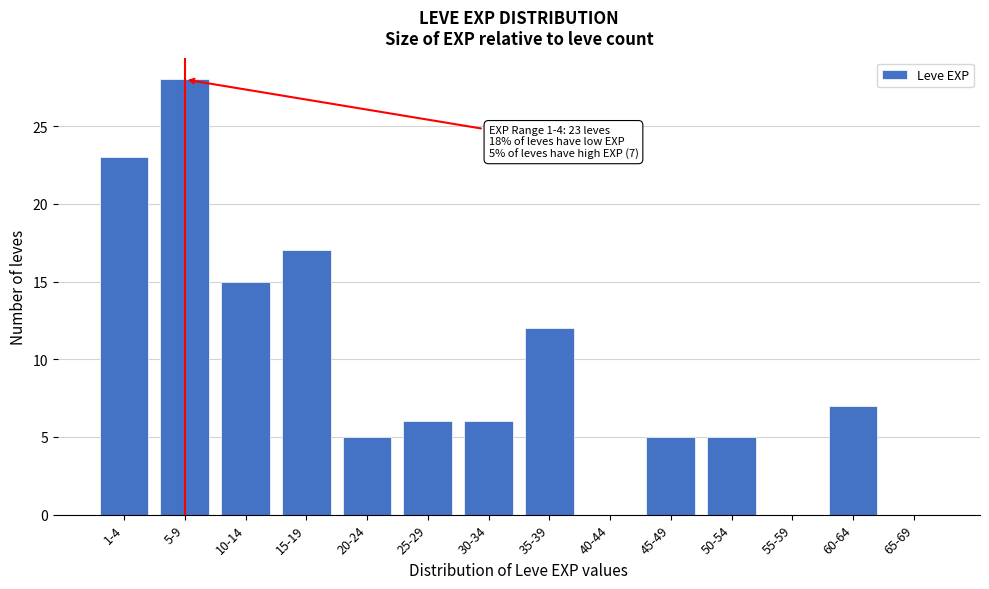

Reading left to right, list all the values displayed in this chart.

1-4=23	5-9=28	10-14=15	15-19=17	20-24=5	25-29=6	30-34=6	35-39=12	40-44=0	45-49=5	50-54=5	55-59=0	60-64=7	65-69=0